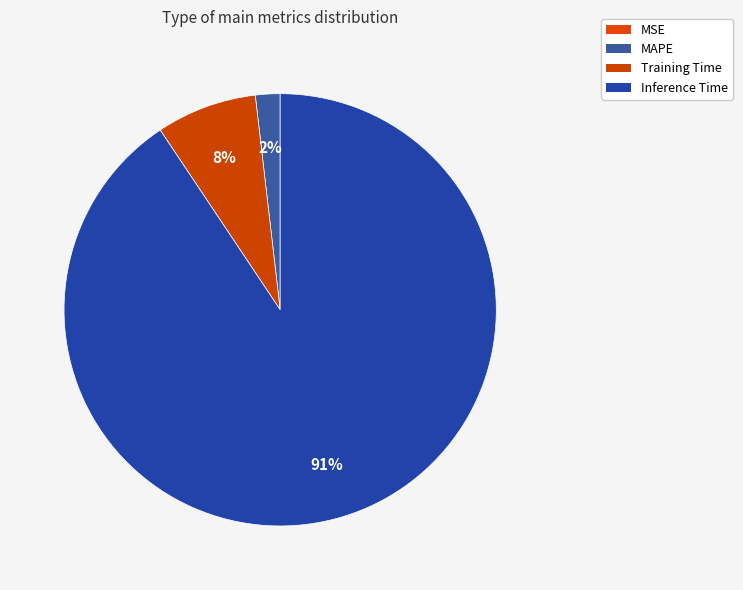

Is there a majority slice in this chart?

Yes